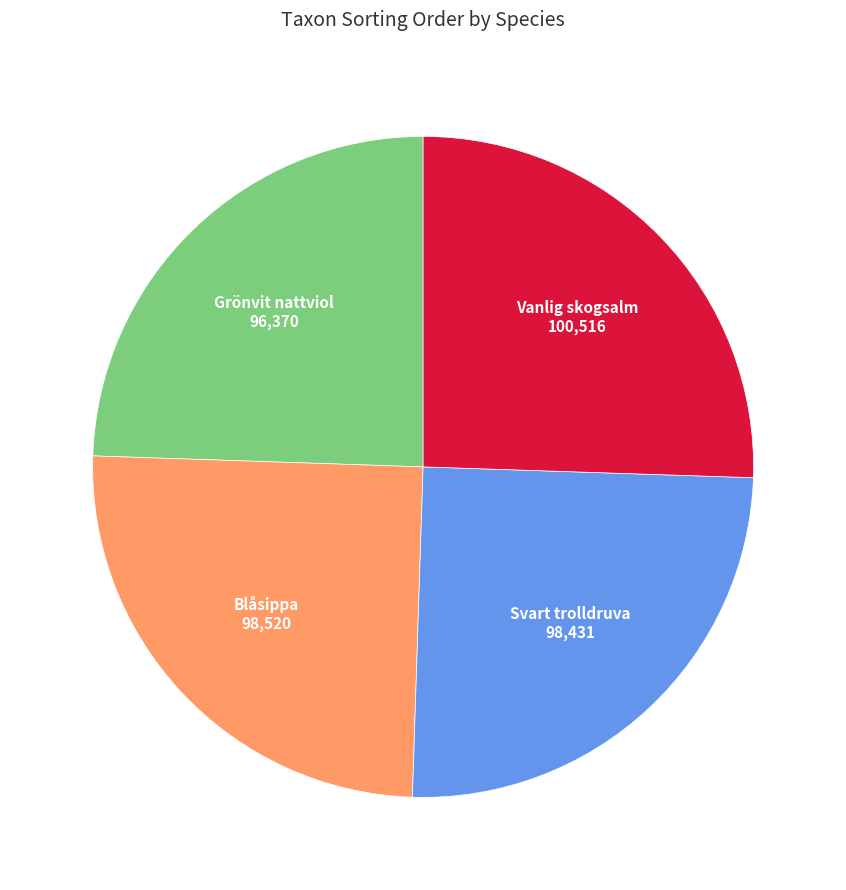

Is there any slice that represents more than half of the pie?

No